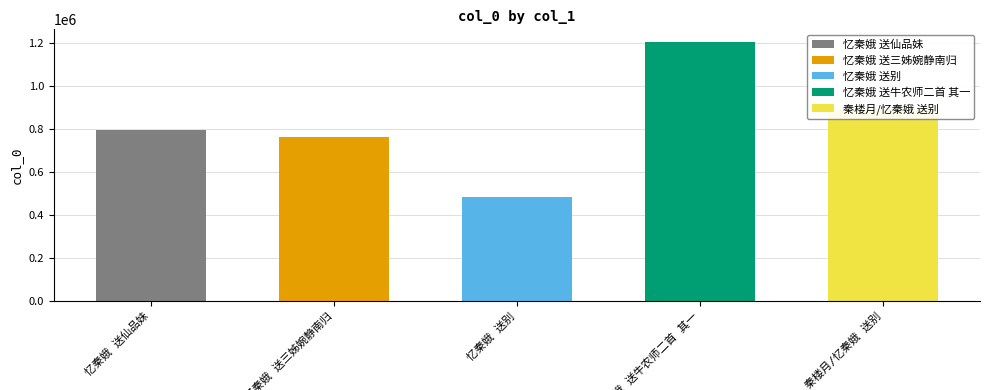

Where does the data first go above 794785?

忆秦娥 送牛农师二首 其一